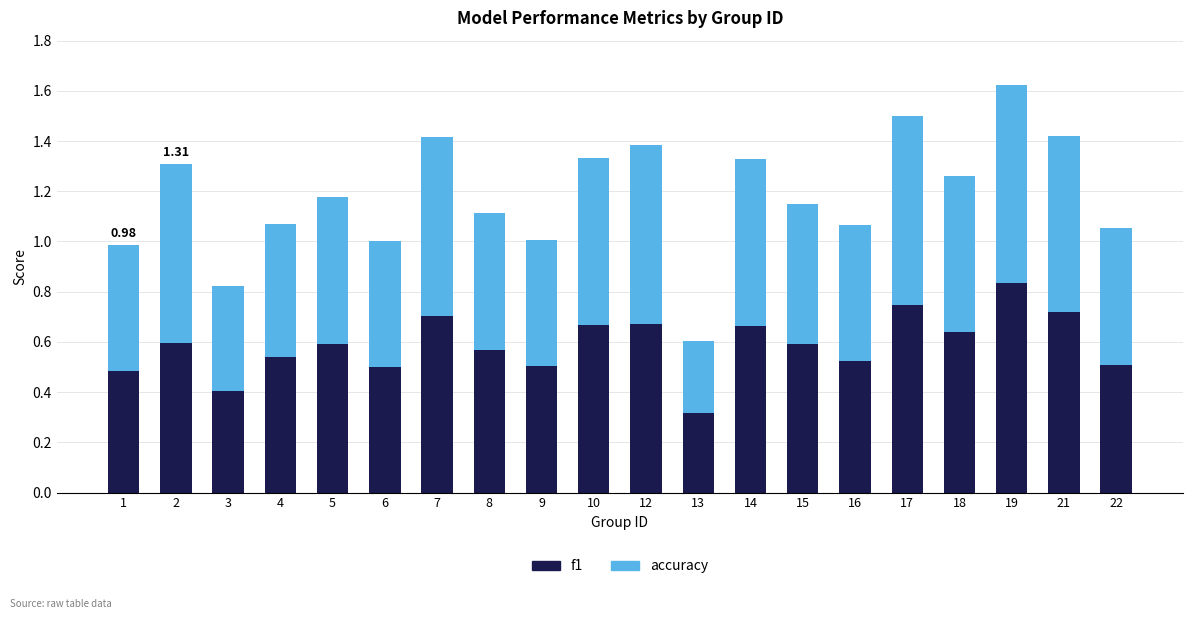

At which category is the sum across all series the highest?

19